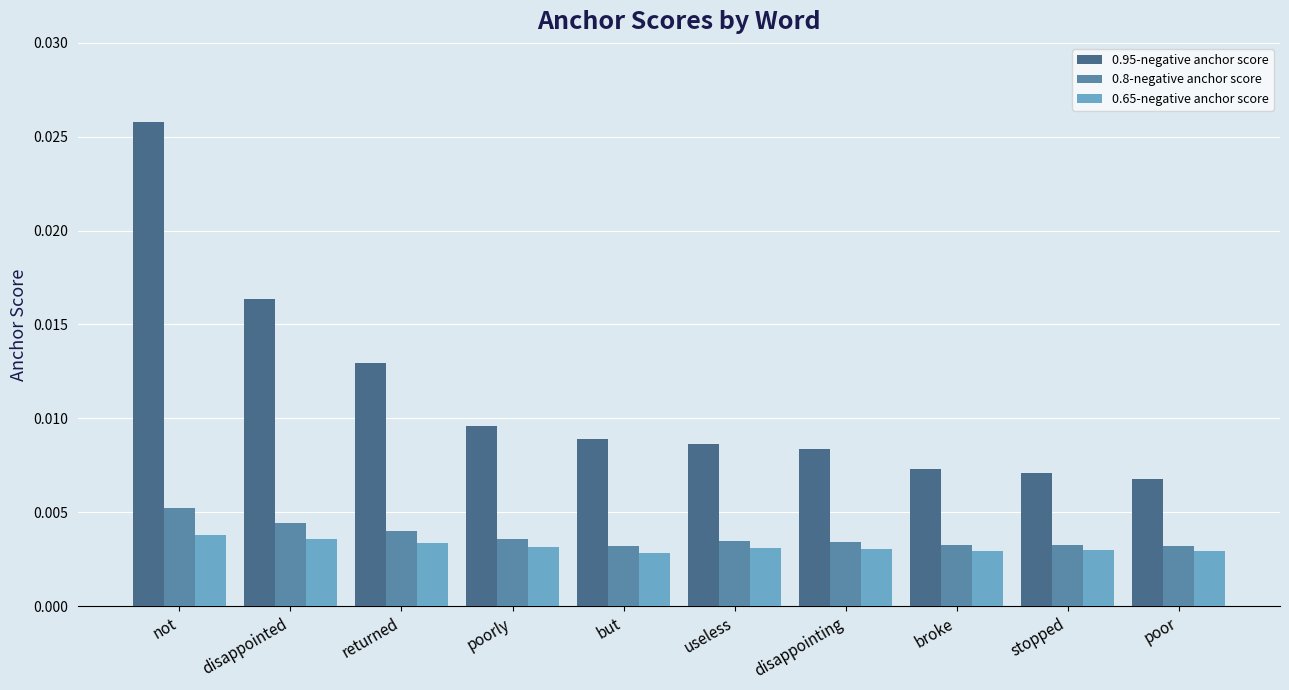

Between useless and broke, which series saw the biggest shift?

0.95-negative anchor score